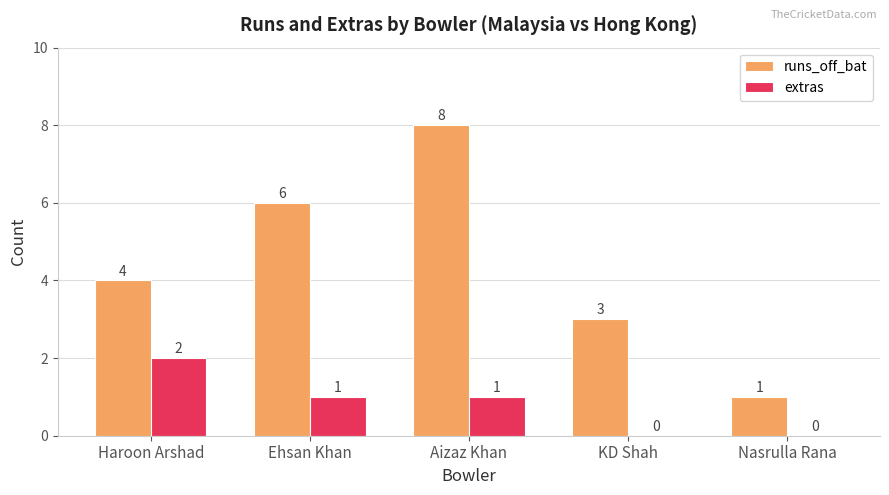

Reading right to left, transcribe all the data shown in this chart.

runs_off_bat: Nasrulla Rana=1	KD Shah=3	Aizaz Khan=8	Ehsan Khan=6	Haroon Arshad=4
extras: Nasrulla Rana=0	KD Shah=0	Aizaz Khan=1	Ehsan Khan=1	Haroon Arshad=2